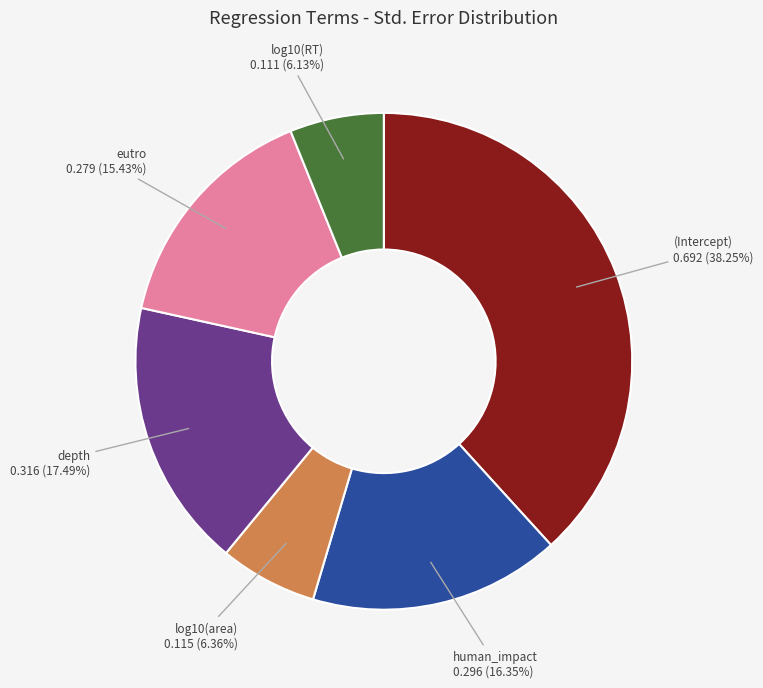

Between (Intercept) and log10(RT), which is larger?

(Intercept)